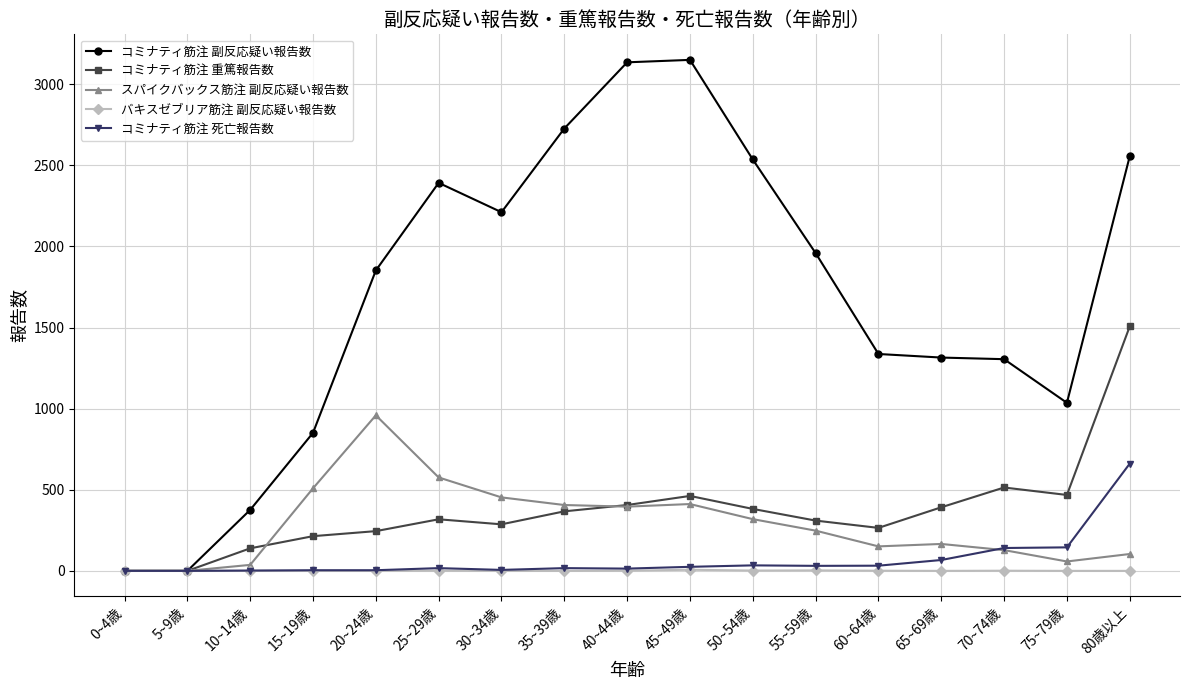

Does the chart display data point markers on the line(s)?

Yes